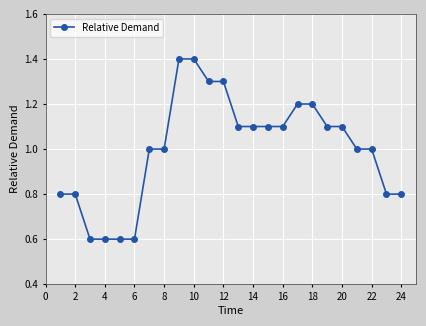

Reading right to left, what are all the values shown in this chart?

0.8	0.8	1.0	1.0	1.1	1.1	1.2	1.2	1.1	1.1	1.1	1.1	1.3	1.3	1.4	1.4	1.0	1.0	0.6	0.6	0.6	0.6	0.8	0.8